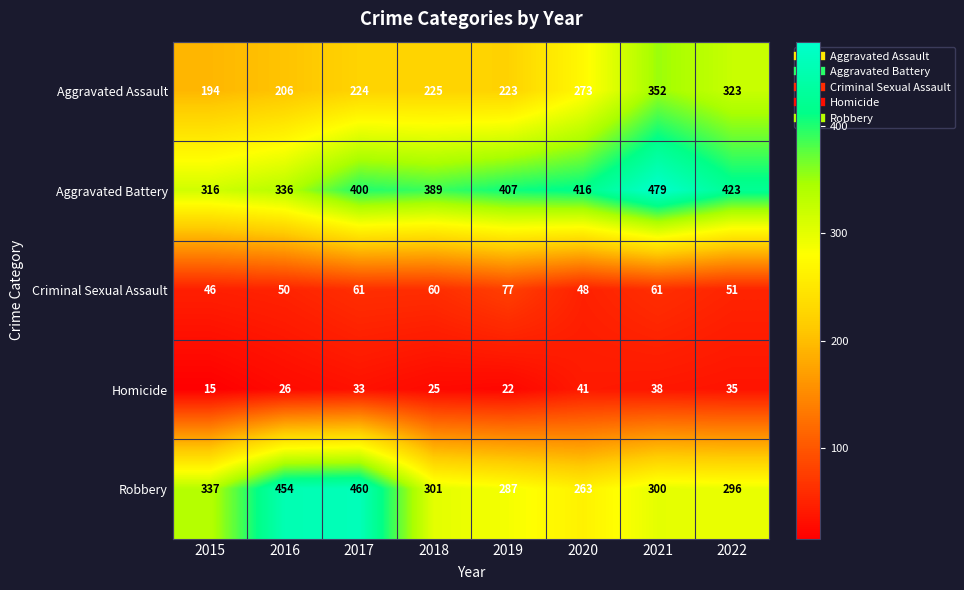

What is the spread (max minus min) of values at 2020?

375